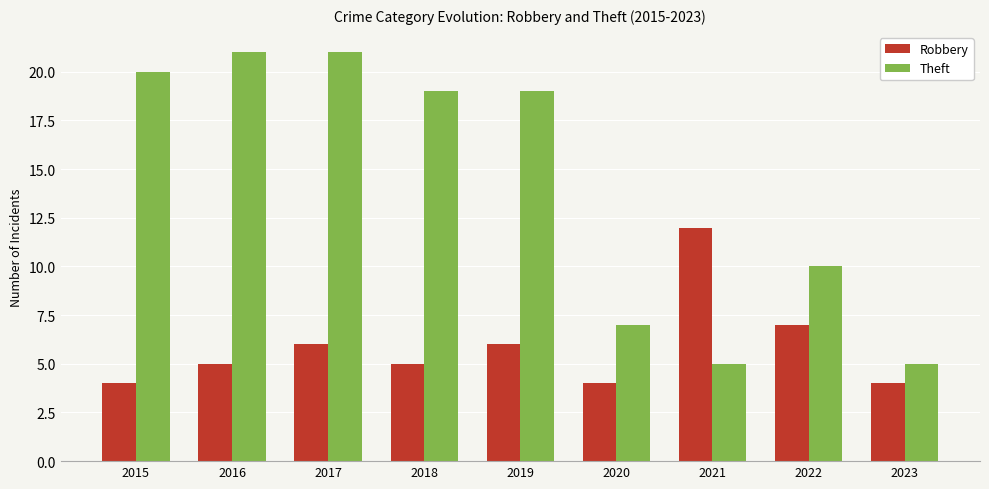

At how many categories does at least one series exceed 17?

5